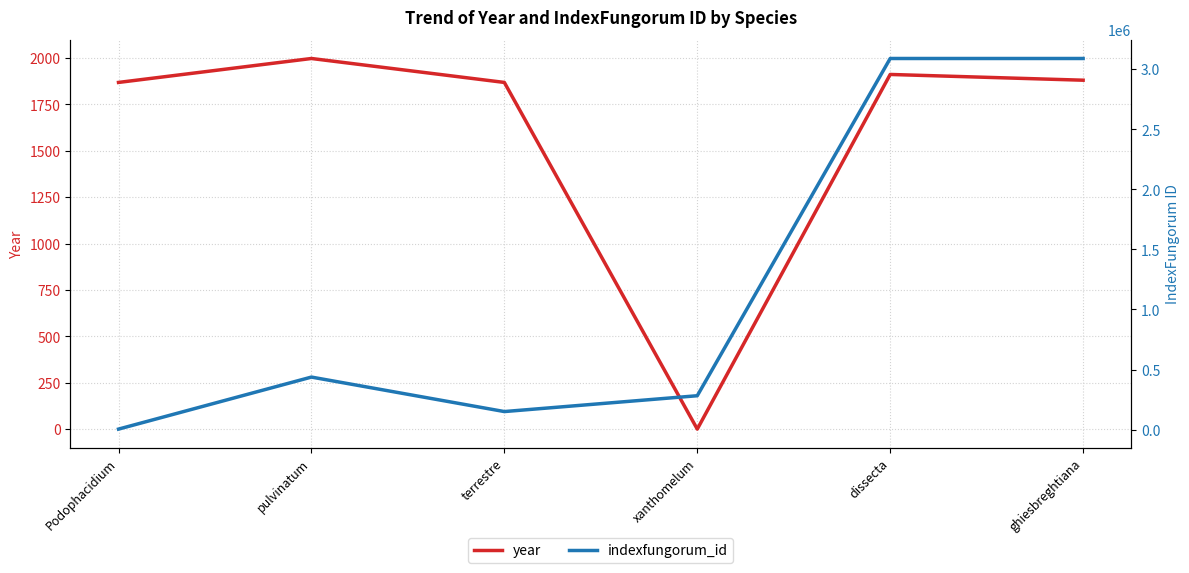

Where is the first local minimum for indexfungorum_id?

terrestre